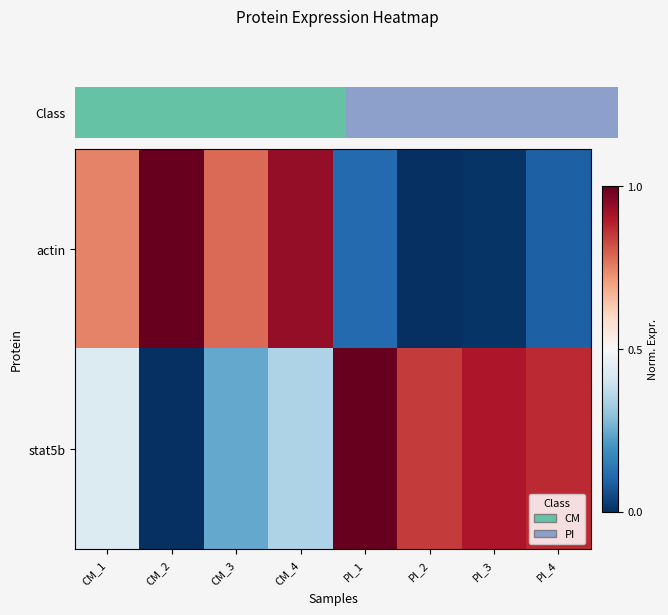

At CM_4, list the series in order from largest to smallest.

actin, stat5b